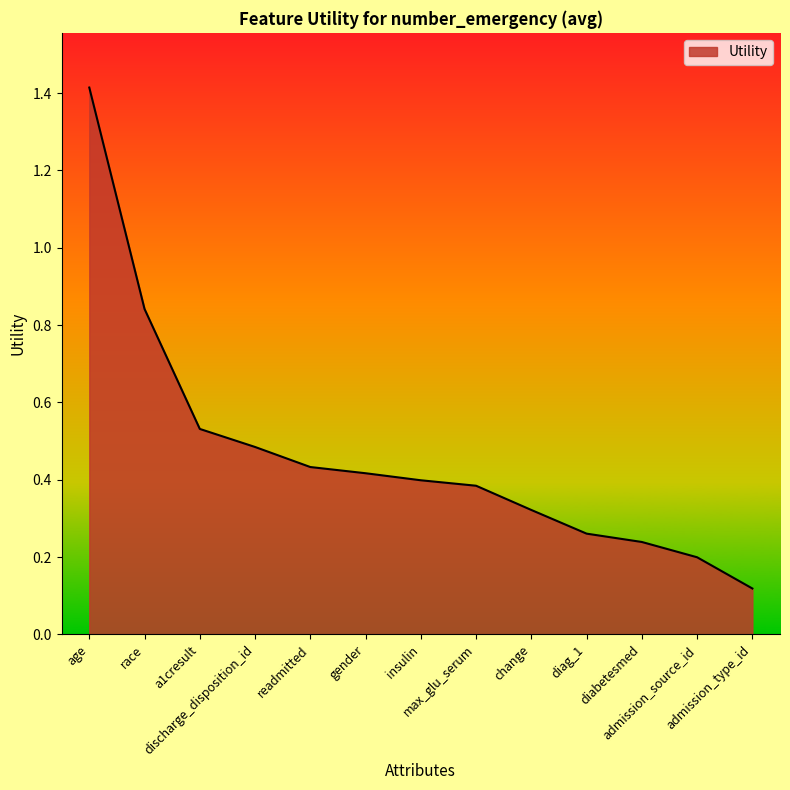

What is the difference between the second highest and minimum values?

0.7